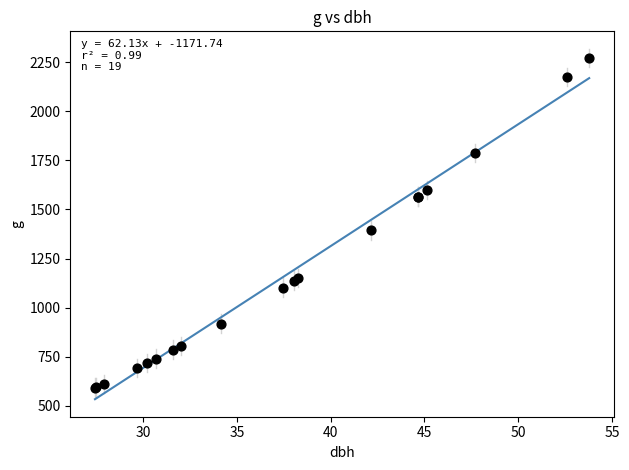

What Y value in the scatter plot is closest to 1431?

1393.9